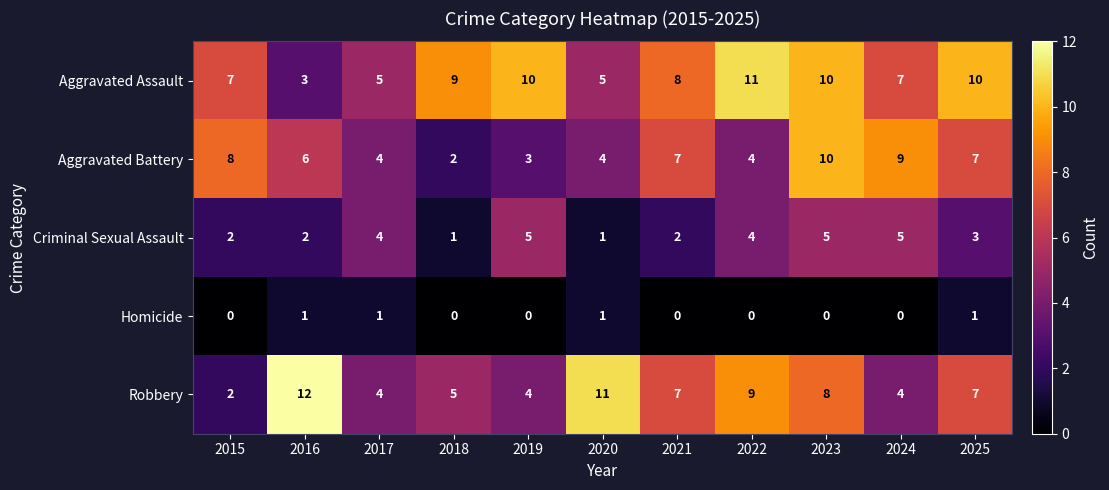

What is the difference between the maximum and minimum values in the Aggravated Battery series?

8